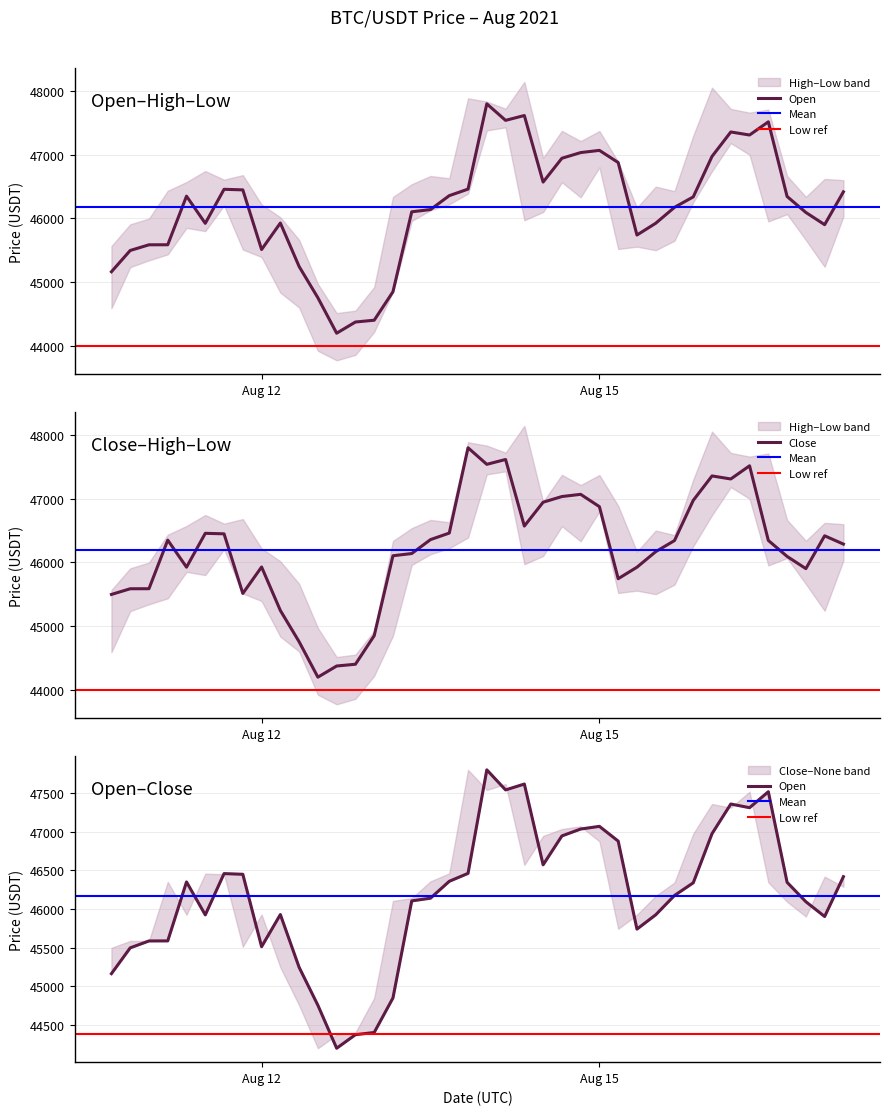

Reading left to right, what are all the values shown in this chart?

Open: 1629172800000=46417.0	1629158400000=45901.3	1629144000000=46093.0	1629129600000=46344.0	1629115200000=47516.9	1629100800000=47309.8	1629086400000=47357.6	1629072000000=46973.8	1629057600000=46337.8	1629043200000=46173.5	1629028800000=45923.6	1629014400000=45738.3	1629000000000=46877.7	1628985600000=47068.5	1628971200000=47033.8	1628956800000=46944.5	1628942400000=46570.5	1628928000000=47616.1	1628913600000=47540.0	1628899200000=47800.0	1628884800000=46459.9	1628870400000=46357.2	1628856000000=46138.5	1628841600000=46103.5	1628827200000=44847.3	1628812800000=44400.1	1628798400000=44371.8	1628784000000=44196.2	1628769600000=44752.6	1628755200000=45243.6	1628740800000=45927.0	1628726400000=45510.7	1628712000000=46448.0	1628697600000=46456.9	1628683200000=45922.3	1628668800000=46349.3	1628654400000=45585.7	1628640000000=45585.0	1628625600000=45495.7	1628611200000=45161.8
High: 1629172800000=46600.0	1629158400000=46620.0	1629144000000=46337.6	1629129600000=46666.0	1629115200000=47709.1	1629100800000=47661.4	1629086400000=47719.3	1629072000000=48053.8	1629057600000=47299.2	1629043200000=46428.2	1629028800000=46498.9	1629014400000=46167.3	1629000000000=46888.0	1628985600000=47372.3	1628971200000=47213.9	1628956800000=47374.7	1628942400000=46950.0	1628928000000=48144.0	1628913600000=47723.0	1628899200000=47834.1	1628884800000=47886.0	1628870400000=46630.0	1628856000000=46666.0	1628841600000=46537.2	1628827200000=46336.0	1628812800000=44922.0	1628798400000=44550.0	1628784000000=44512.2	1628769600000=44968.3	1628755200000=45662.7	1628740800000=46016.6	1628726400000=46218.1	1628712000000=46680.0	1628697600000=46607.9	1628683200000=46743.5	1628668800000=46571.4	1628654400000=46433.7	1628640000000=45996.8	1628625600000=45906.5	1628611200000=45565.2
Low: 1629172800000=46030.0	1629158400000=45239.4	1629144000000=45660.0	1629129600000=46067.5	1629115200000=45951.7	1629100800000=47000.0	1629086400000=47182.3	1629072000000=46741.4	1629057600000=46254.2	1629043200000=45649.8	1629028800000=45500.0	1629014400000=45555.6	1629000000000=45519.0	1628985600000=46802.0	1628971200000=46331.3	1628956800000=46568.2	1628942400000=46100.0	1628928000000=45971.0	1628913600000=47430.0	1628899200000=47382.0	1628884800000=46390.0	1628870400000=46222.3	1628856000000=46128.2	1628841600000=45959.9	1628827200000=44847.3	1628812800000=44217.4	1628798400000=43855.9	1628784000000=43770.0	1628769600000=43920.0	1628755200000=44600.0	1628740800000=44833.4	1628726400000=45392.4	1628712000000=45510.7	1628697600000=46205.4	1628683200000=45800.0	1628668800000=45850.0	1628654400000=45434.8	1628640000000=45341.1	1628625600000=45233.9	1628611200000=44589.5
Close: 1629172800000=46286.7	1629158400000=46417.0	1629144000000=45901.3	1629129600000=46093.0	1629115200000=46344.0	1629100800000=47516.9	1629086400000=47309.8	1629072000000=47357.6	1629057600000=46973.8	1629043200000=46341.8	1629028800000=46167.9	1629014400000=45923.6	1629000000000=45742.9	1628985600000=46874.8	1628971200000=47068.5	1628956800000=47033.8	1628942400000=46944.5	1628928000000=46570.0	1628913600000=47616.1	1628899200000=47540.0	1628884800000=47800.0	1628870400000=46459.9	1628856000000=46357.2	1628841600000=46138.5	1628827200000=46103.5	1628812800000=44847.3	1628798400000=44399.0	1628784000000=44371.3	1628769600000=44196.2	1628755200000=44752.6	1628740800000=45243.6	1628726400000=45927.0	1628712000000=45511.0	1628697600000=46448.0	1628683200000=46456.0	1628668800000=45924.1	1628654400000=46349.2	1628640000000=45585.7	1628625600000=45585.0	1628611200000=45495.7